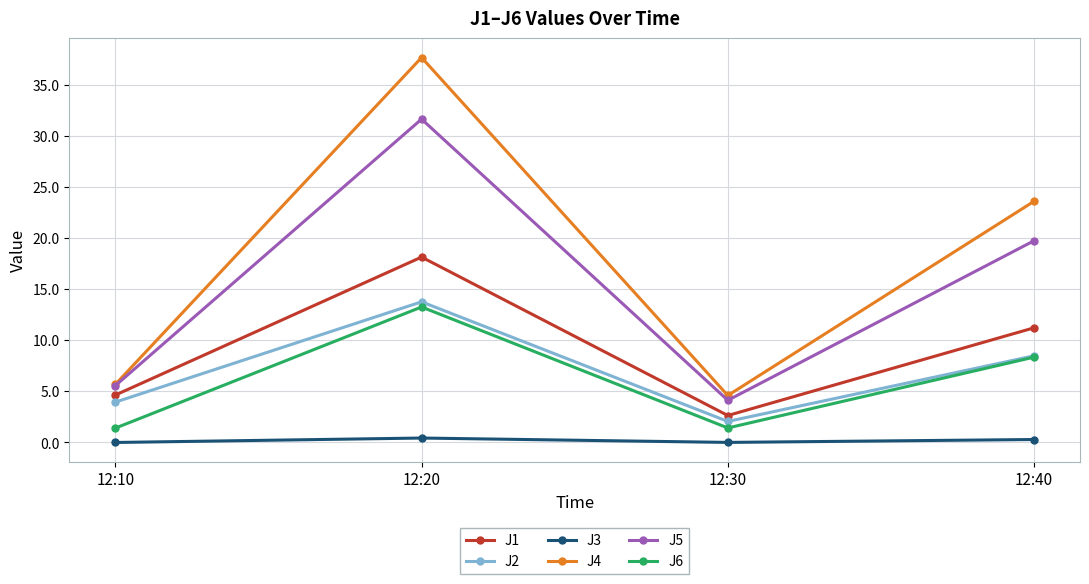

Where is J5 nearest to the value 17?

12:40